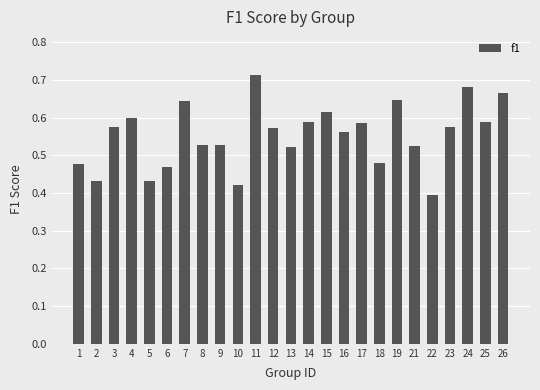

At which label is the value closest to 0?

22